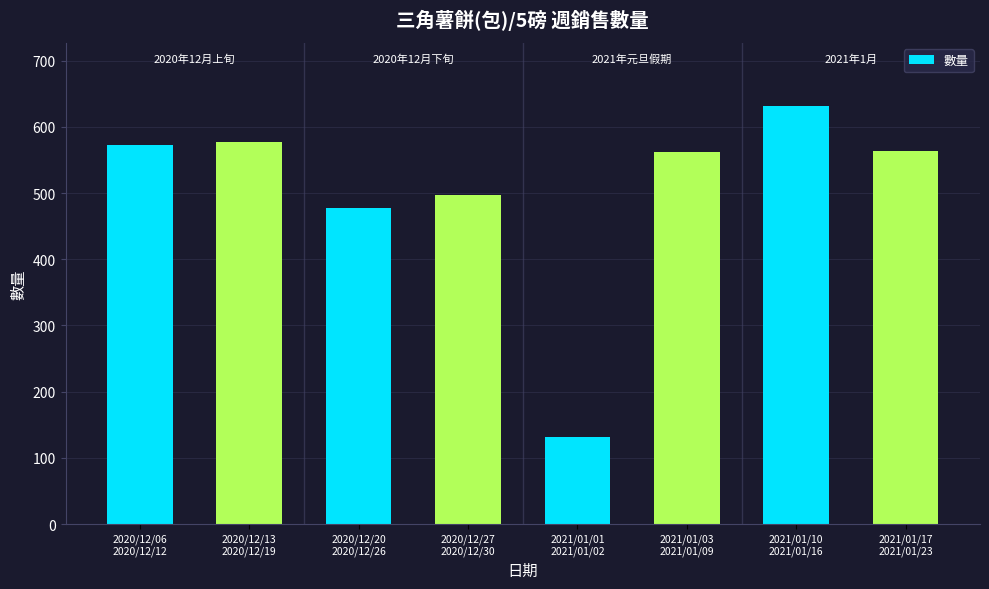

The chart shows a value of 795 at 2021/01/03
2021/01/09. True or false?

False